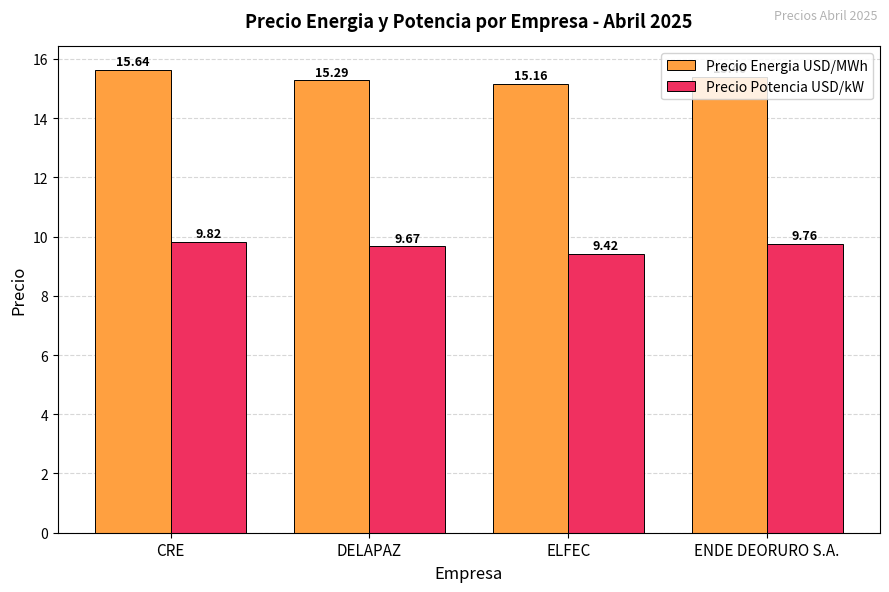

How many Precio Energia USD/MWh values are between 15 and 16?

4